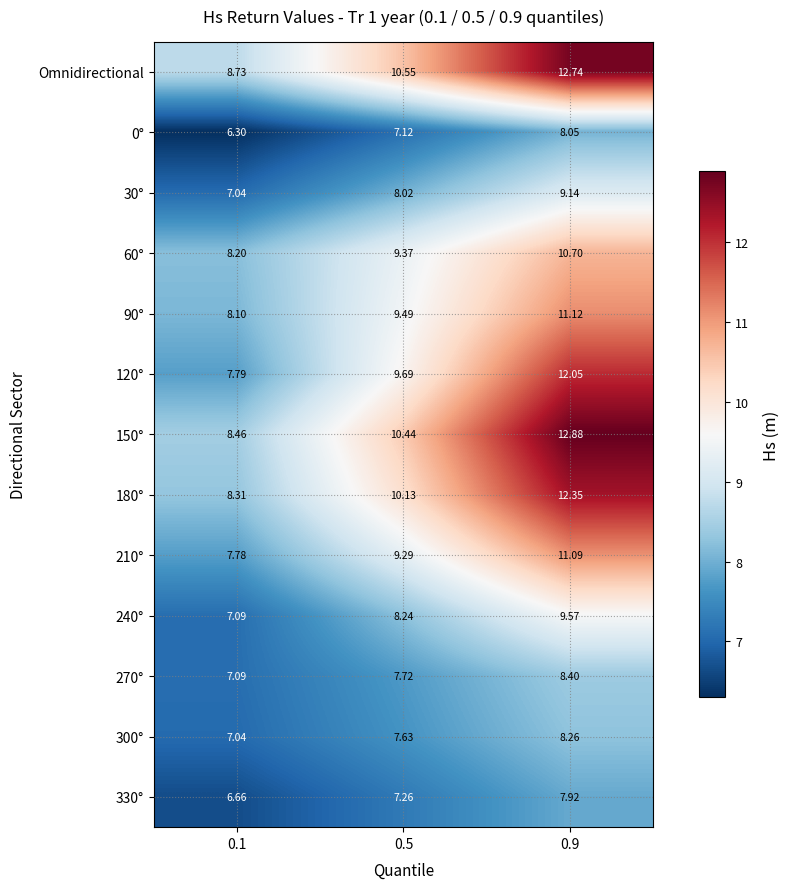

Which series has the largest total across all categories?

Omnidirectional